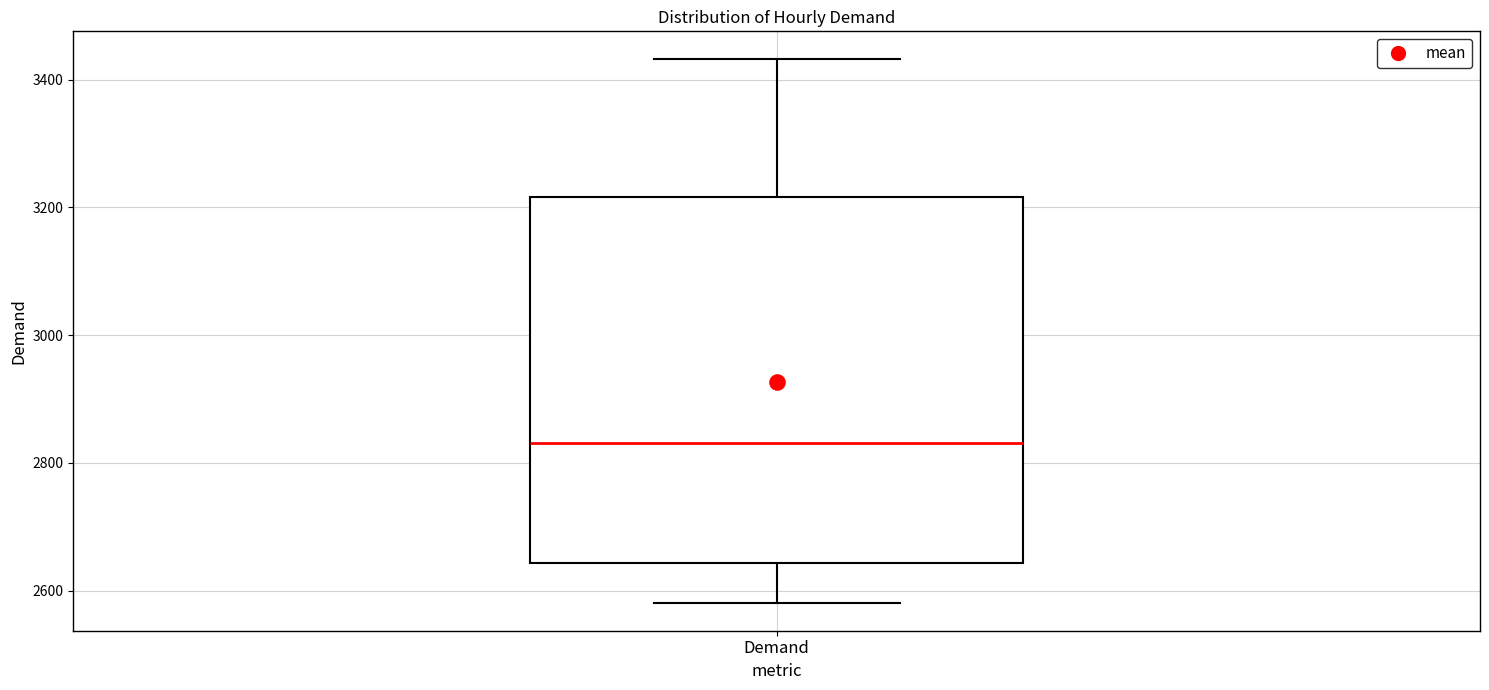

Transcribe this box plot: give where the median line is, the range the box spans, and where the two whiskers end, as read against the y-axis. The values are not printed on the chart, so give them approximately, as read against the axis.

median 2840, box 2640 to 3220, whiskers 2580 to 3440